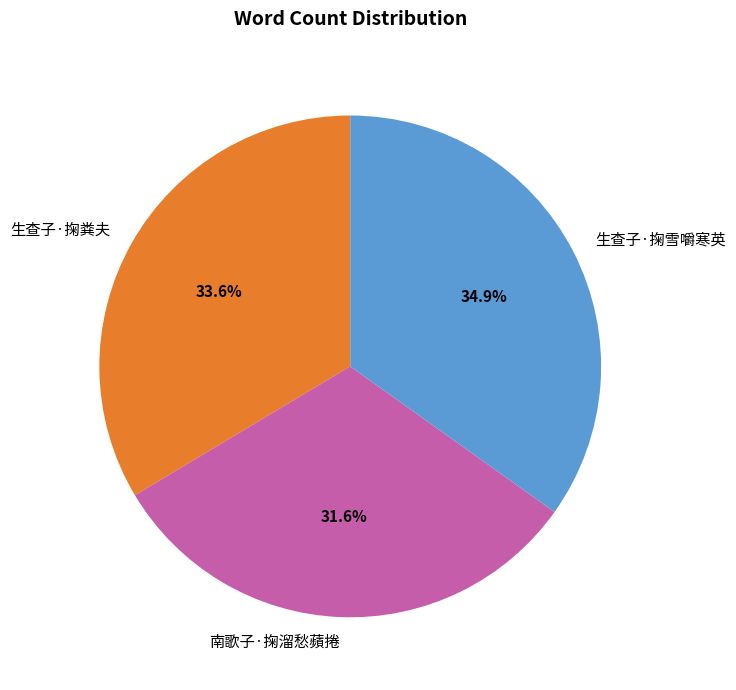

Do 生查子·掬雪嚼寒英 and 南歌子·掬溜愁蘋捲 together represent more than half of the pie?

Yes